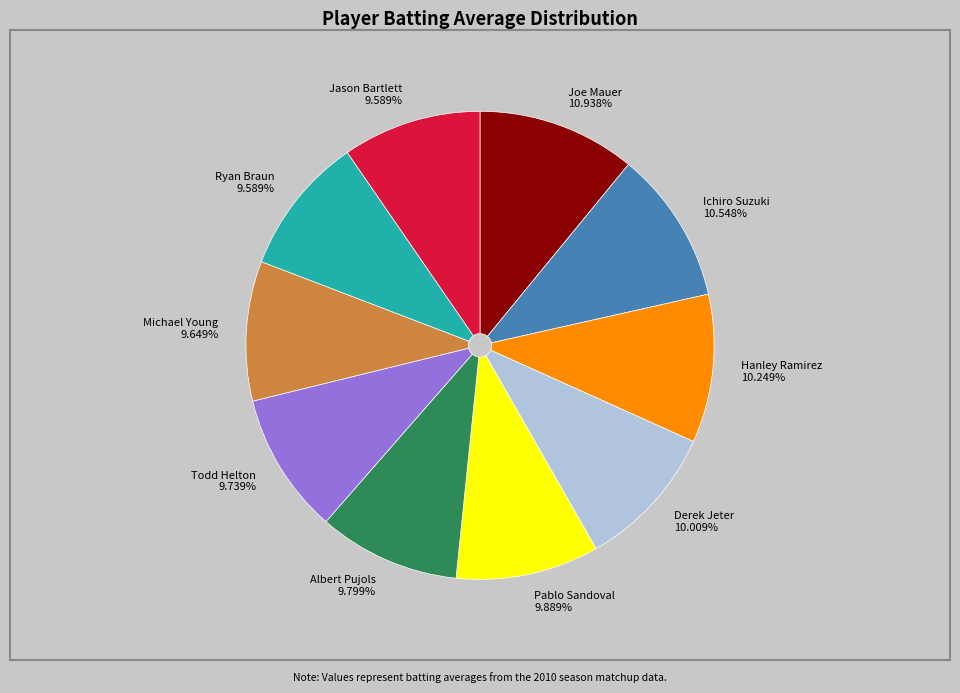

Combined, do Derek Jeter and Hanley Ramirez account for over 50%?

No